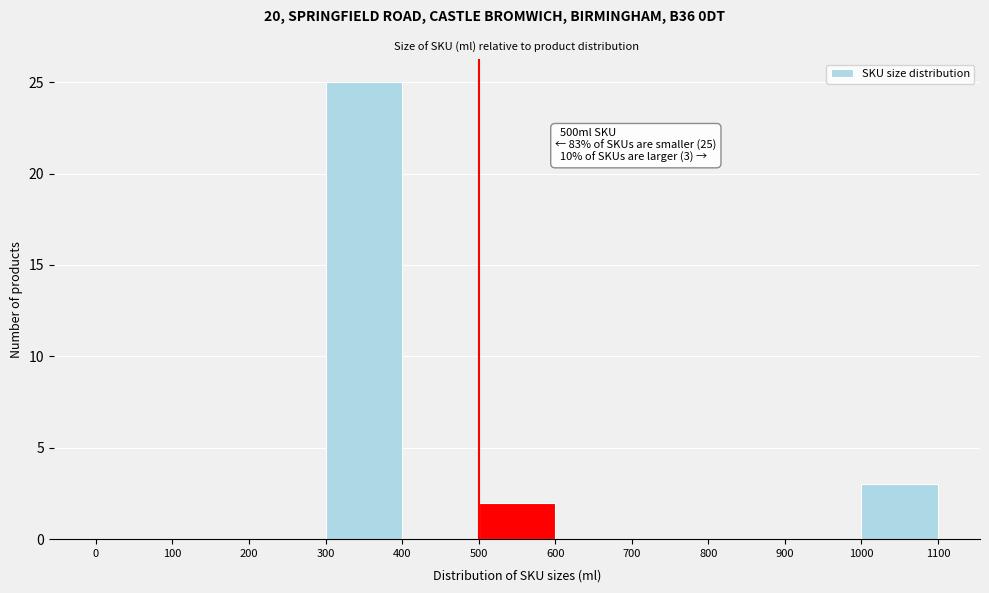

Which range on the x-axis has the tallest bar?

300 to 400